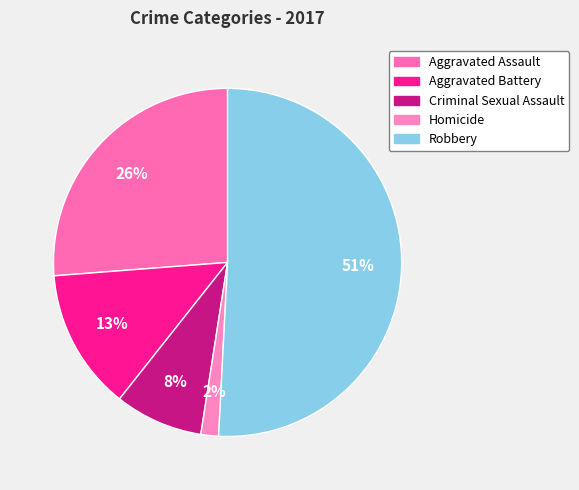

How much of the chart is everything except Aggravated Battery?

86.9%